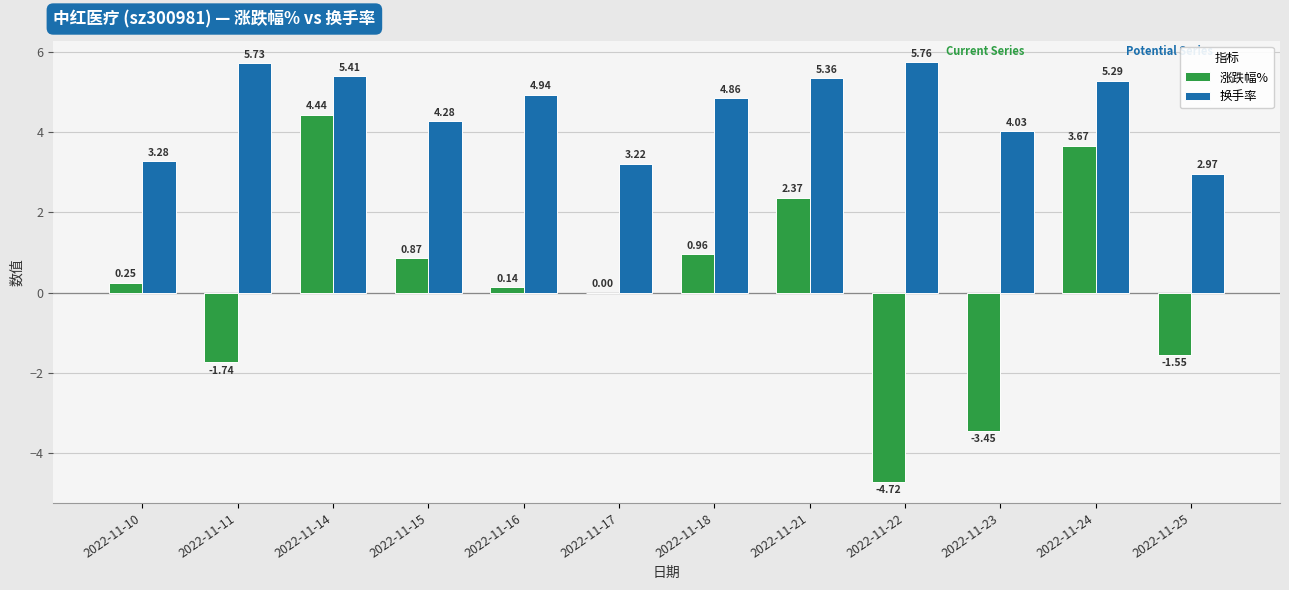

What are all the series names shown in the legend?

涨跌幅%, 换手率